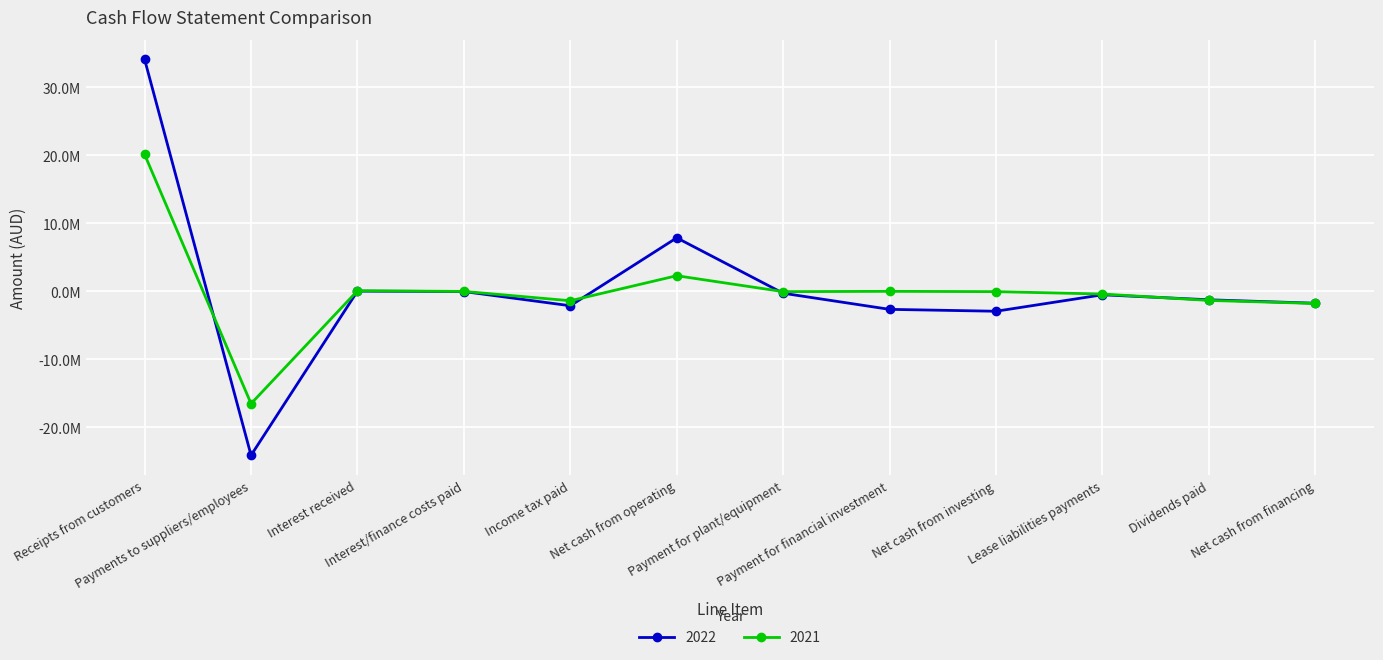

Where do 2022 and 2021 first cross each other?

Receipts from customers and Payments to suppliers/employees